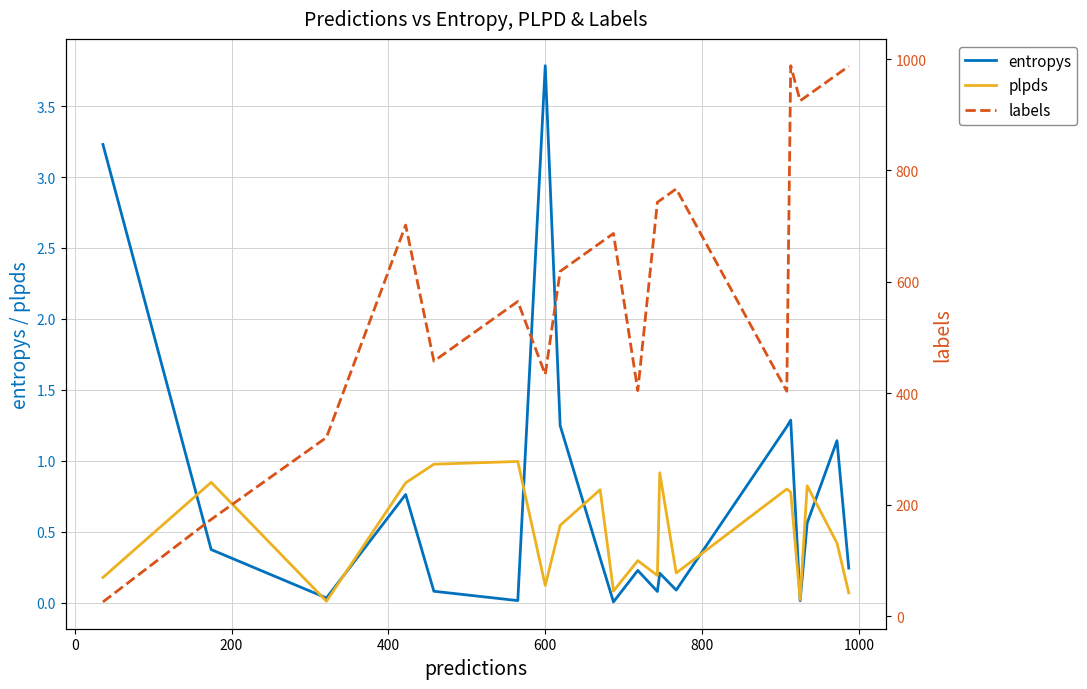

How many lines are shown in the chart?

3